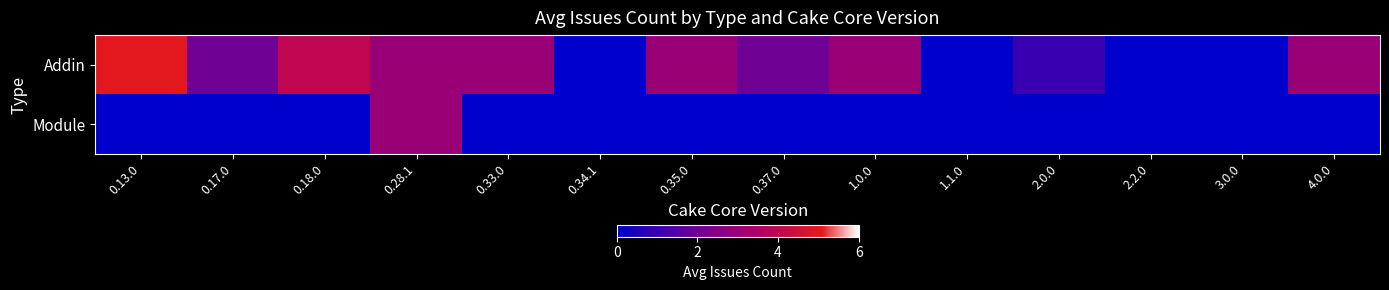

Which category has the highest value across all series?

0.13.0